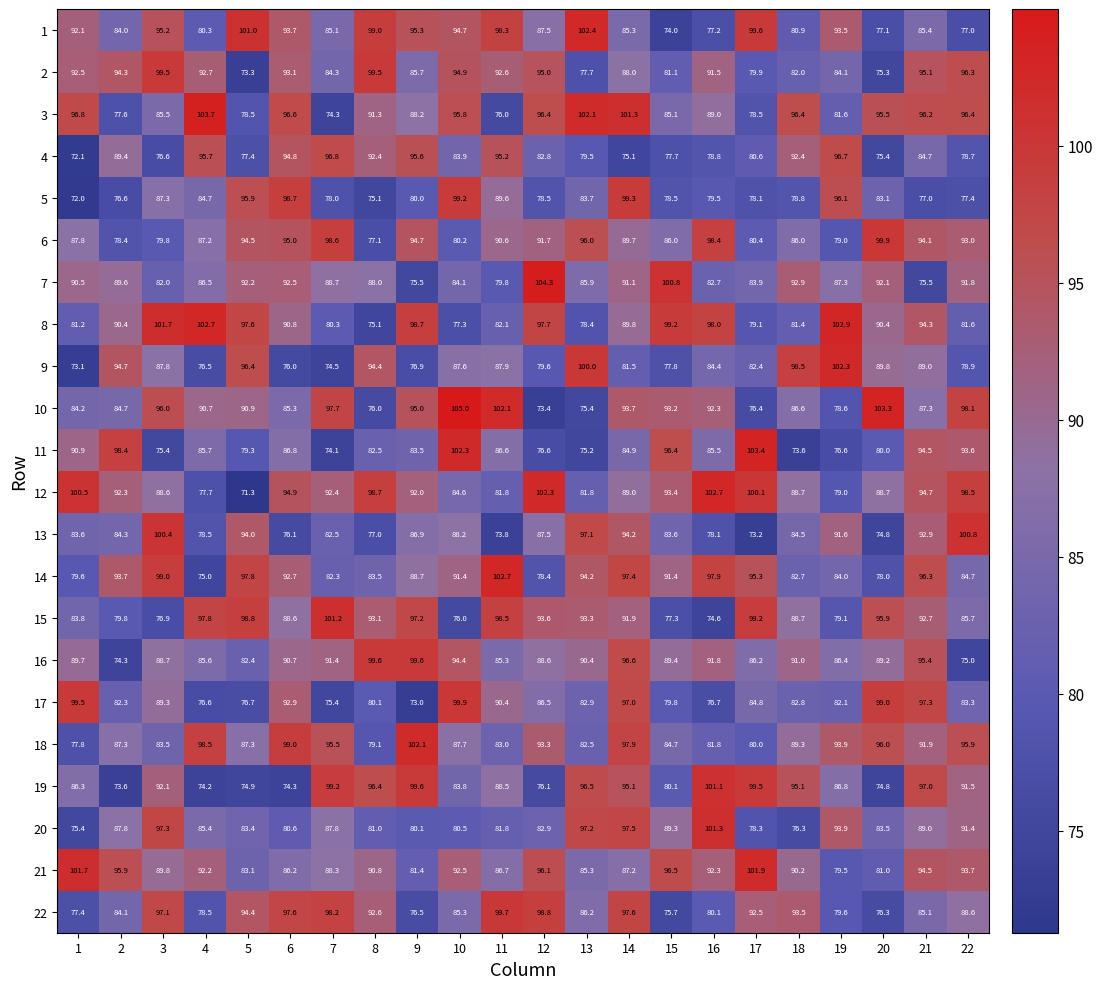

At which category does the chart reach its peak across all series?

10